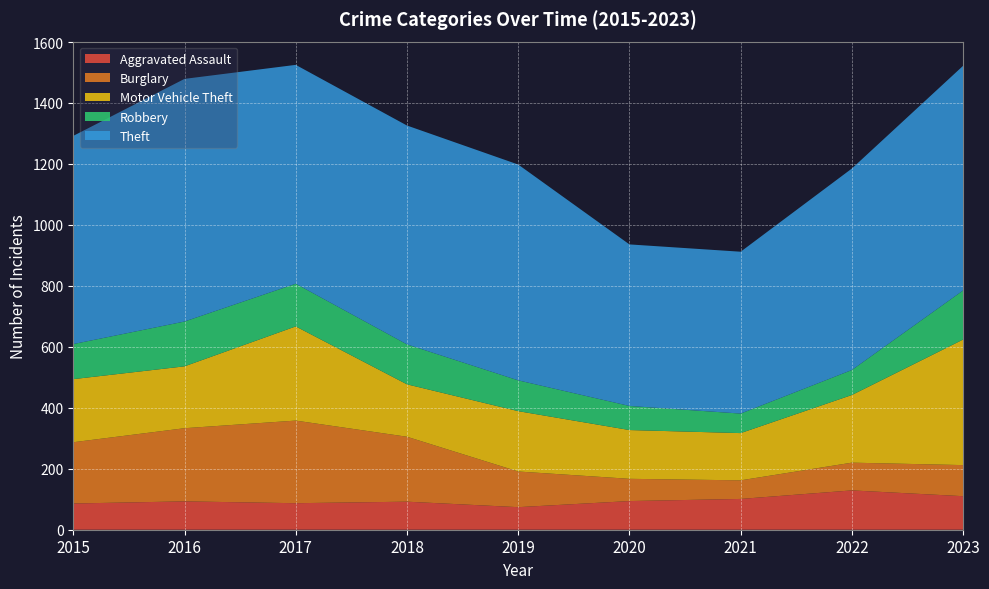

Reading left to right, what are all the values shown in this chart?

Aggravated Assault: 2015=86	2016=93	2017=87	2018=92	2019=74	2020=94	2021=101	2022=129	2023=110
Burglary: 2015=201	2016=240	2017=271	2018=213	2019=117	2020=73	2021=61	2022=91	2023=102
Motor Vehicle Theft: 2015=207	2016=203	2017=309	2018=172	2019=198	2020=160	2021=155	2022=222	2023=412
Robbery: 2015=115	2016=147	2017=140	2018=131	2019=101	2020=79	2021=64	2022=82	2023=161
Theft: 2015=683	2016=796	2017=718	2018=718	2019=708	2020=530	2021=531	2022=661	2023=737